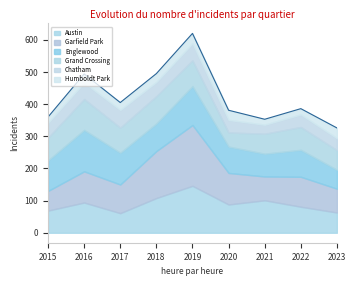

Where is the first local minimum for Grand Crossing?

2017